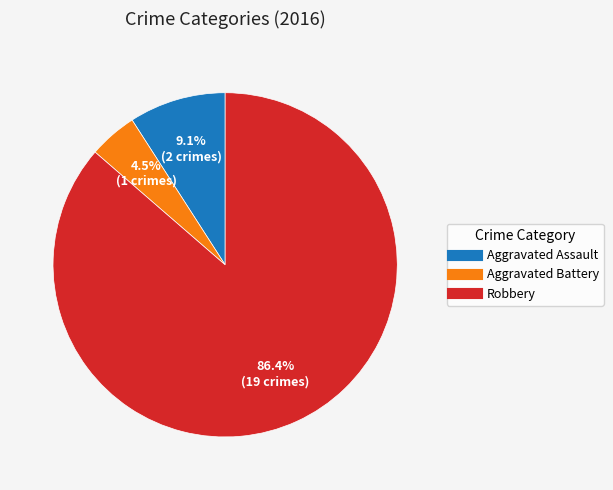

Is there a majority slice in this chart?

Yes